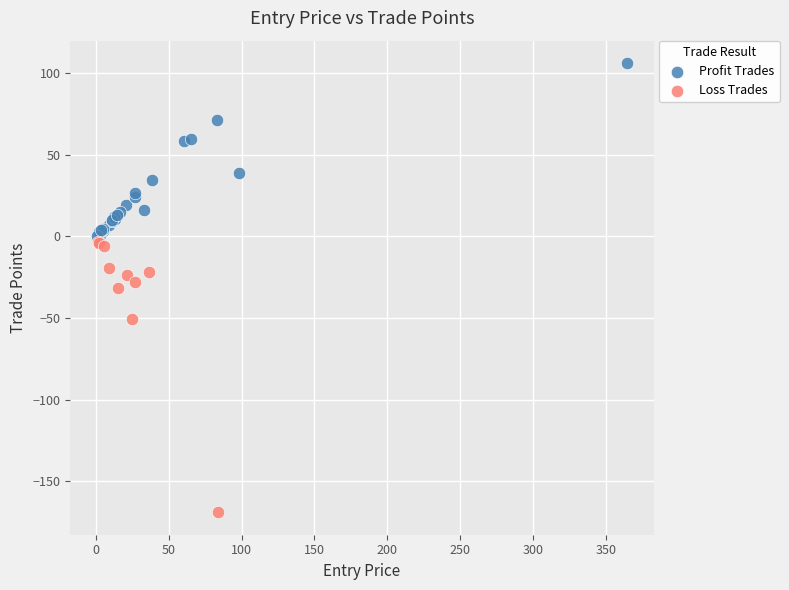

Which series contains the lowest Y value?

Loss Trades